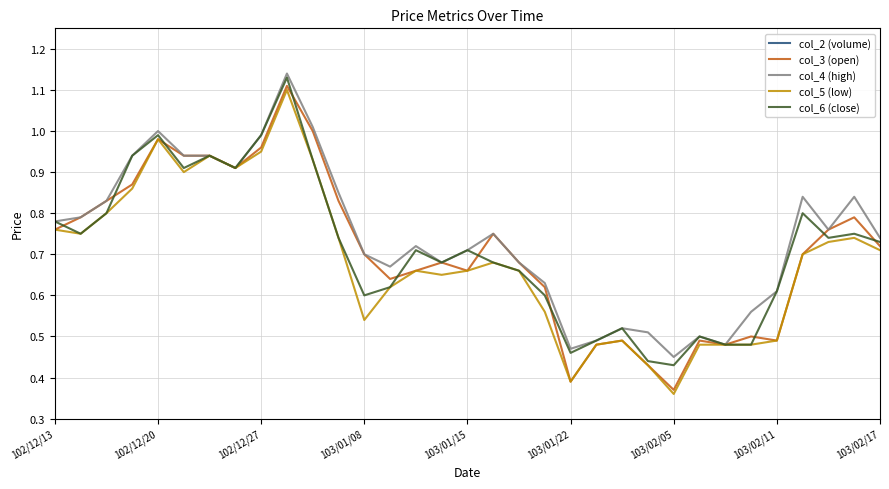

The col_2 (volume) series shows 31630.9 at 18. True or false?

False